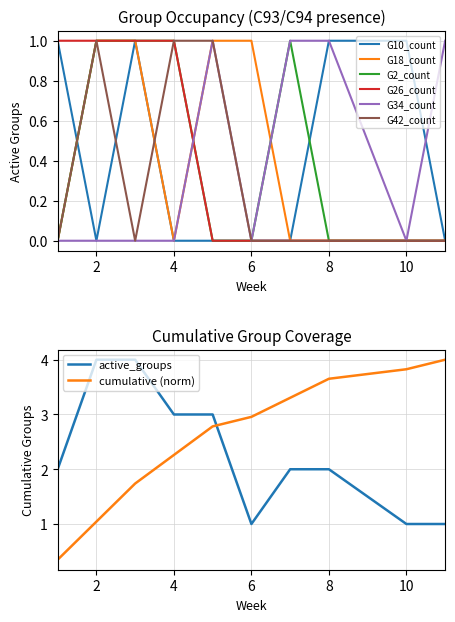

Does the chart display data point markers on the line(s)?

No